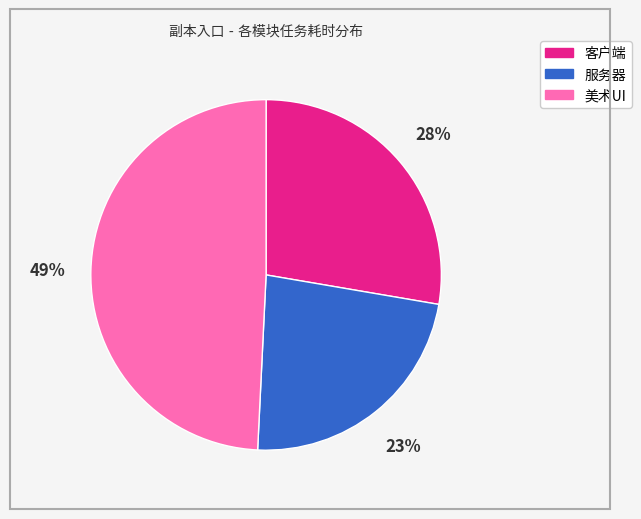

What is the largest slice in the pie chart?

美术UI